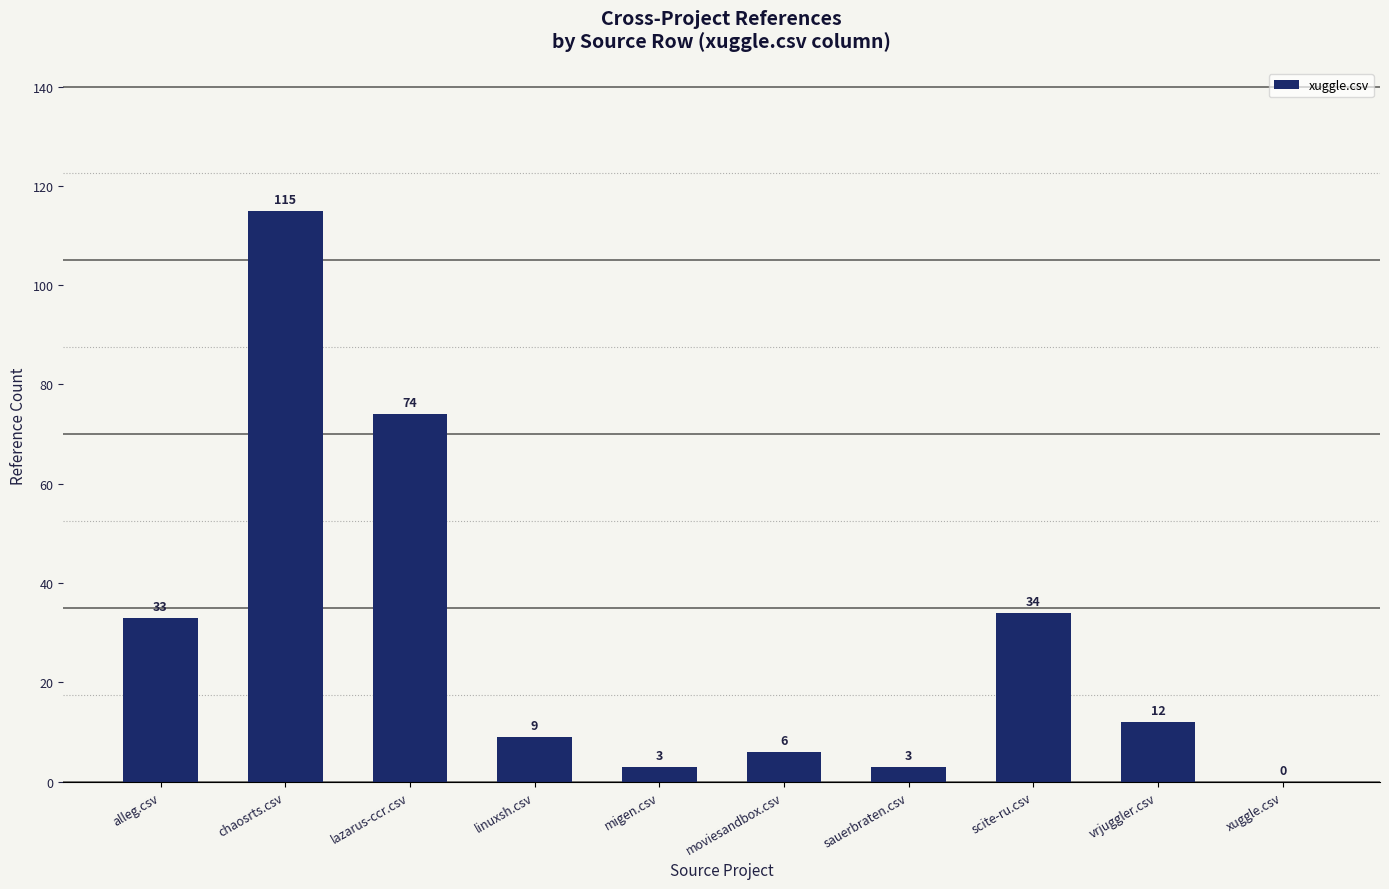

Reading left to right, extract all data points from this chart.

33	115	74	9	3	6	3	34	12	0